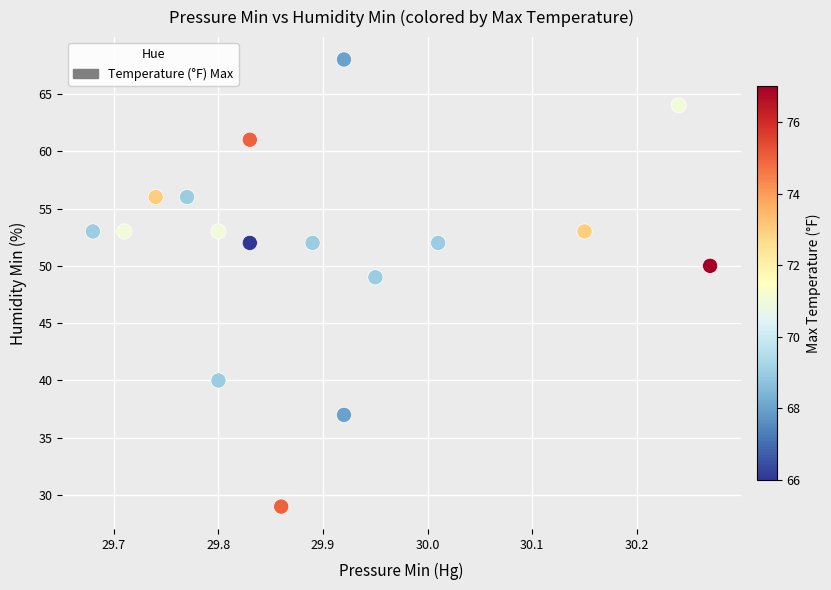

What Y value in the scatter plot is closest to 48?

49